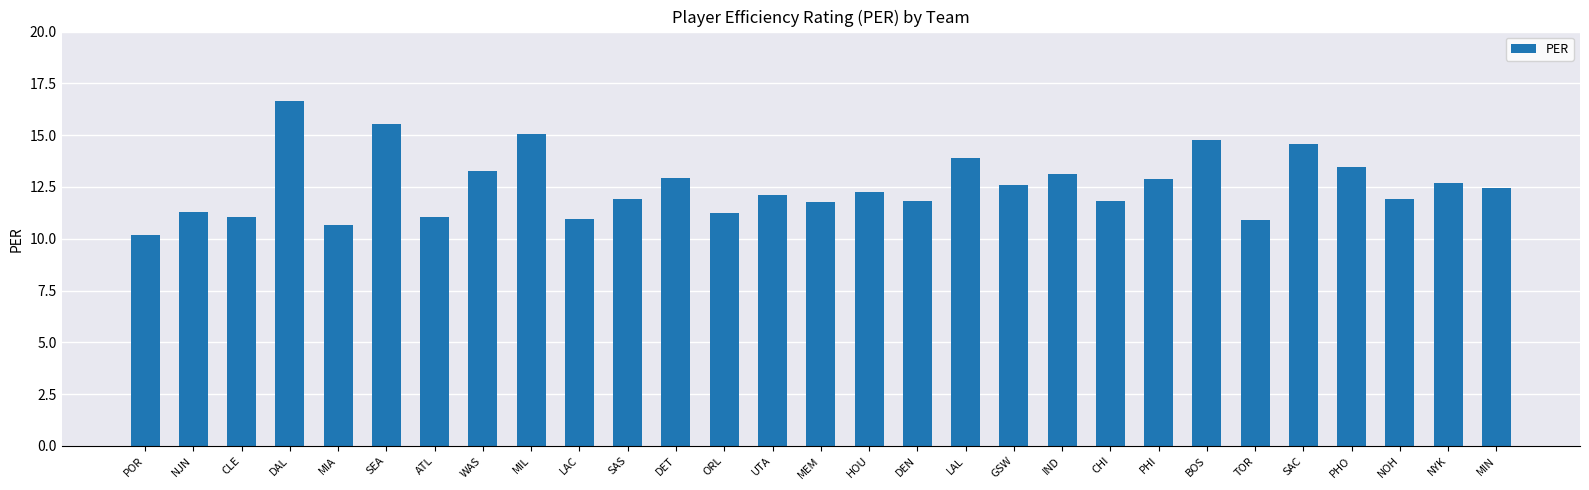

At which label does the data first exceed 12?

DAL